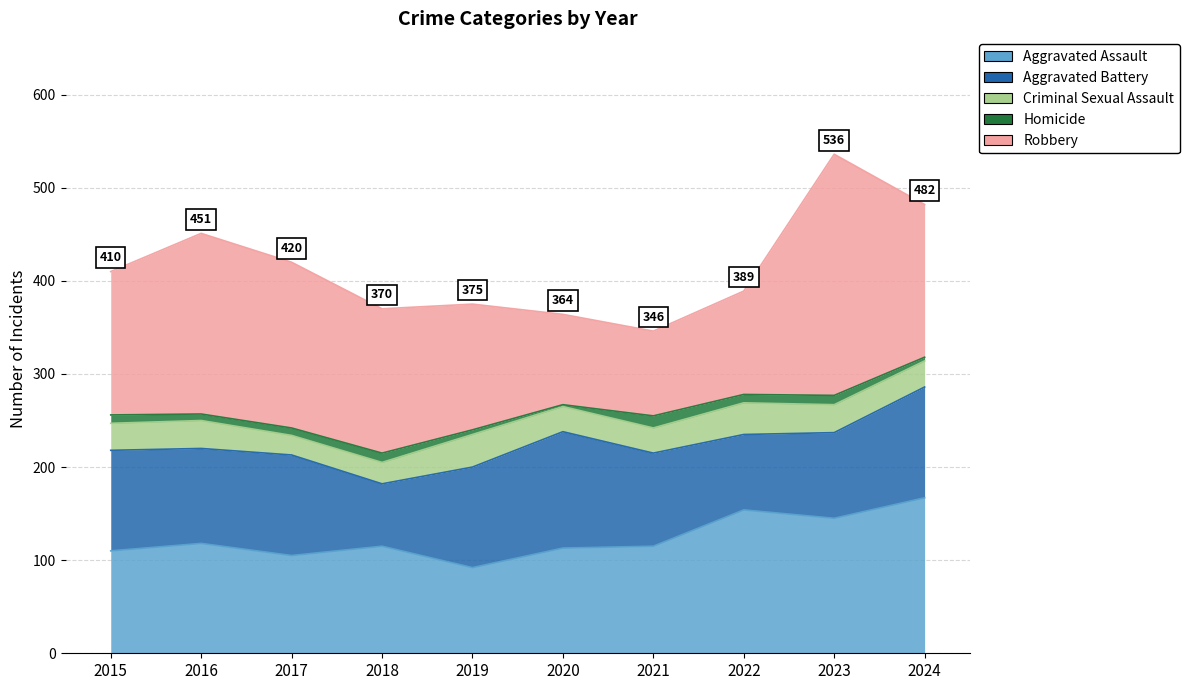

The value of Aggravated Battery at 2024 is 190. True or false?

False